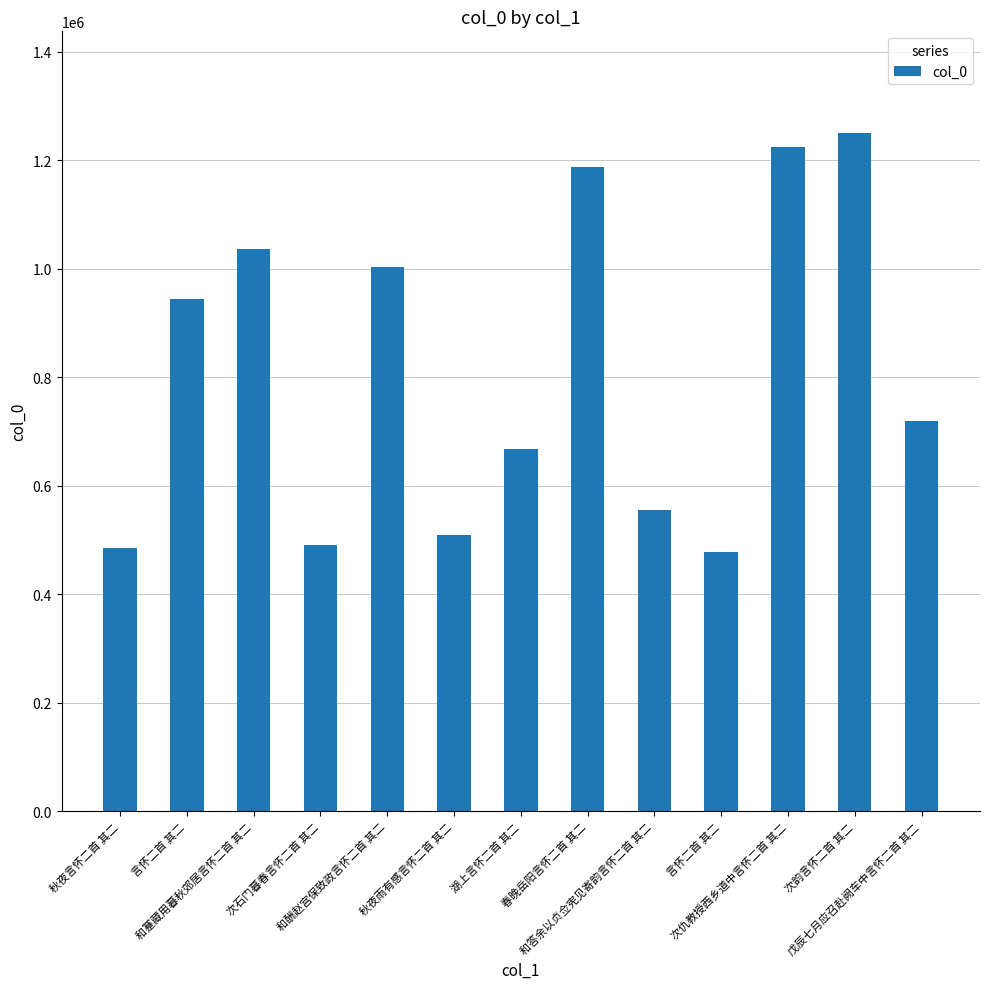

Is it true that the value at 秋夜雨有感言怀二首 其二 is 149077?

False